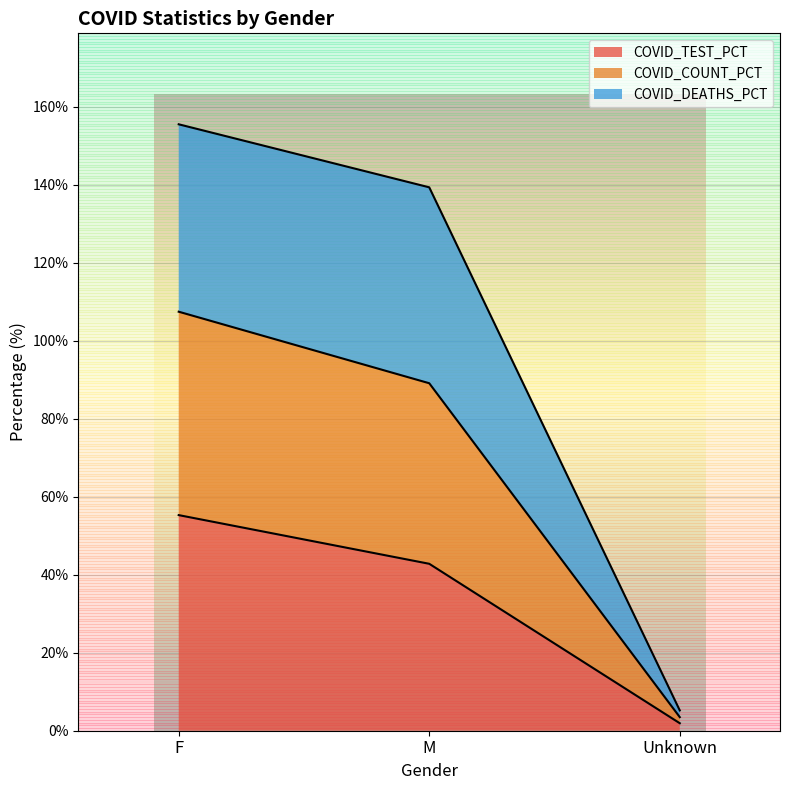

At which category is the sum across all series the highest?

F